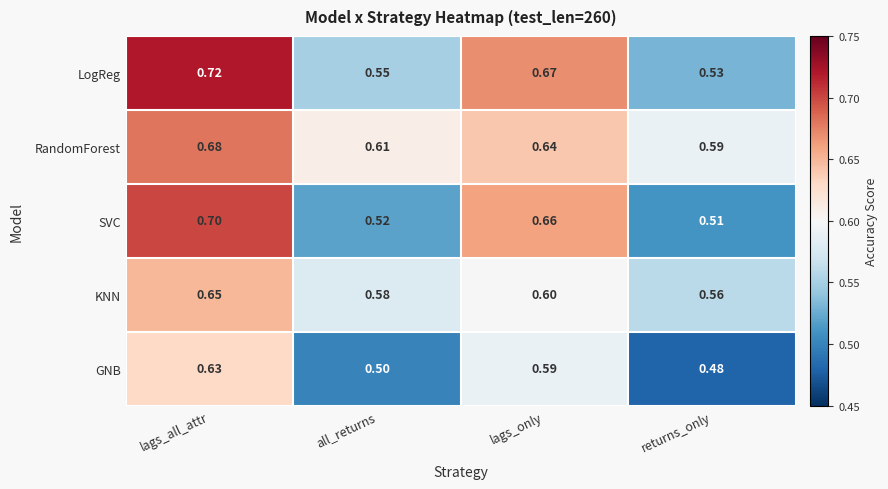

Which category has the lowest value in the LogReg series?

returns_only